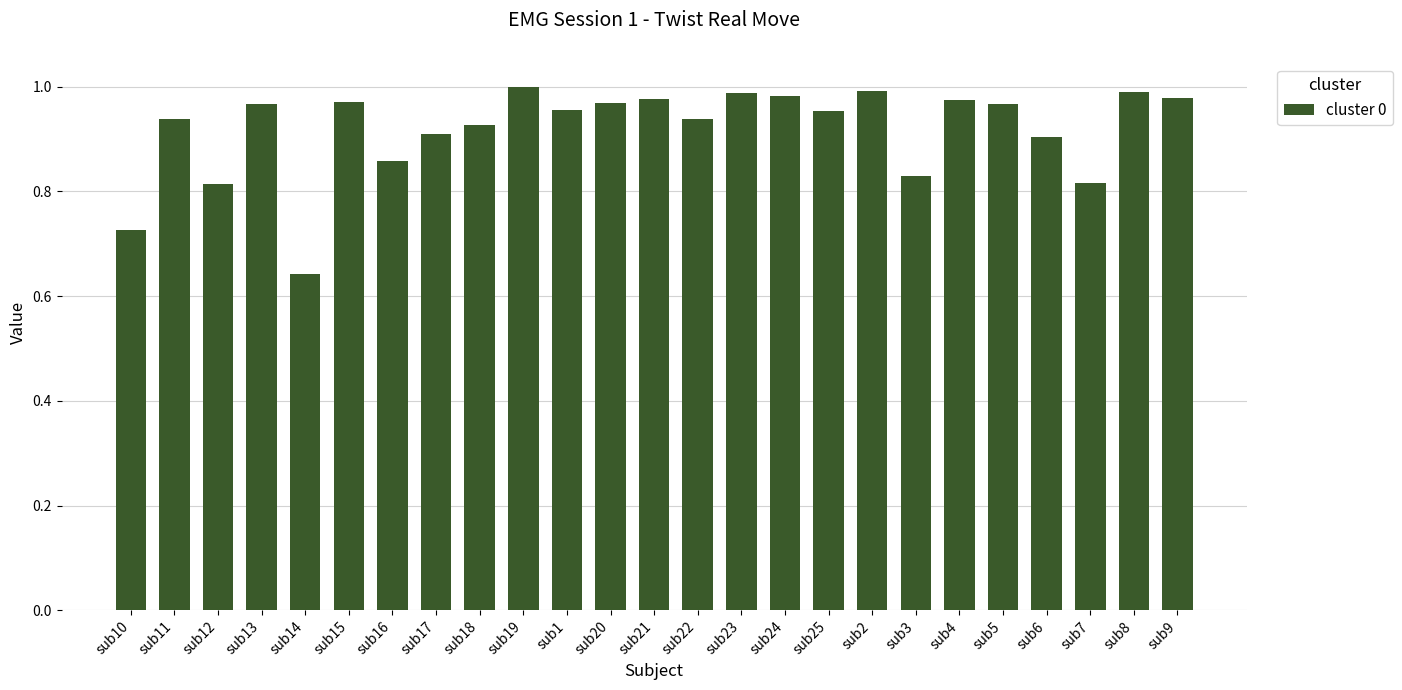

What is the label of the 2nd bar from the right?

sub8